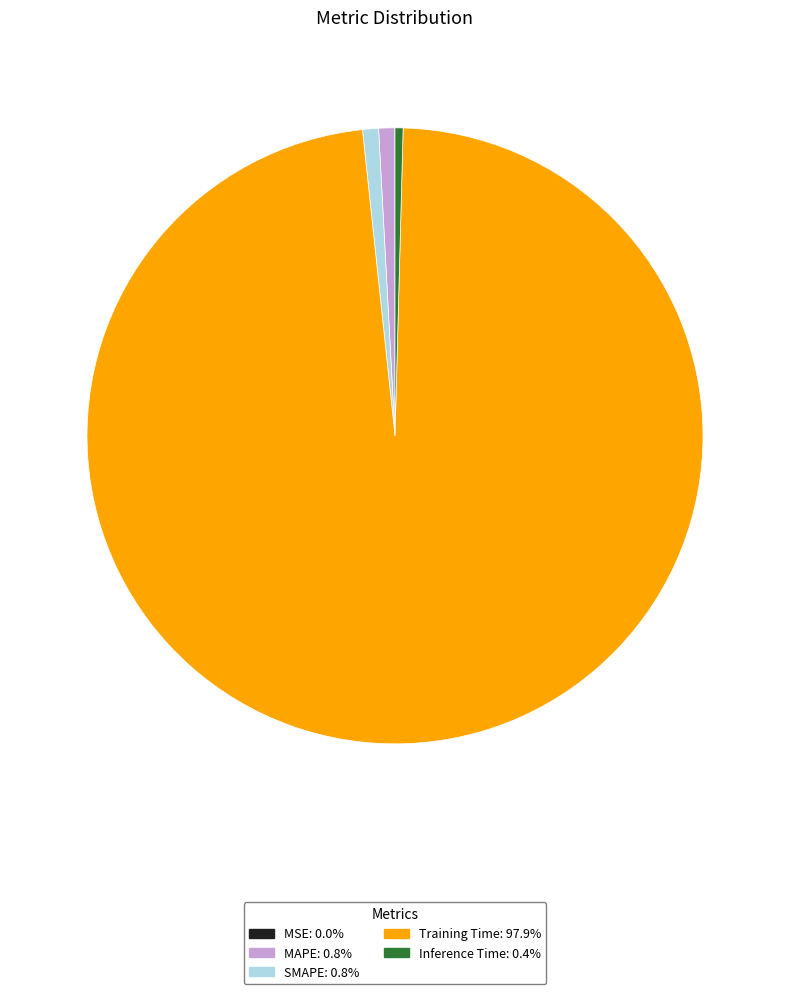

Combined, do SMAPE and Training Time account for over 50%?

Yes